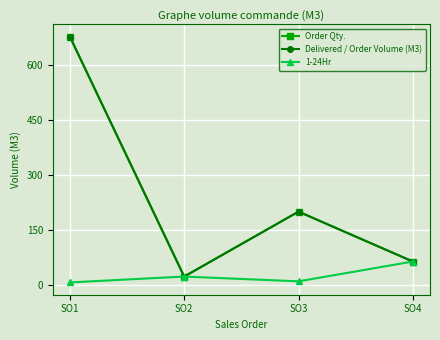

At which label does Delivered / Order Volume (M3) reach its peak?

SO1